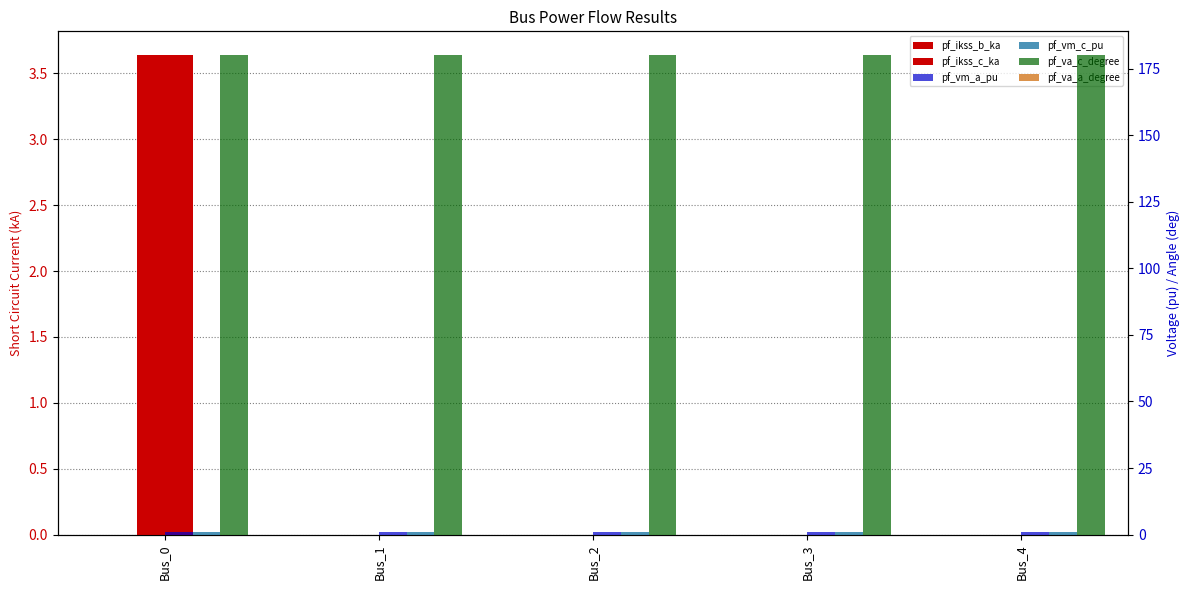

What is the greatest value displayed?

180.0